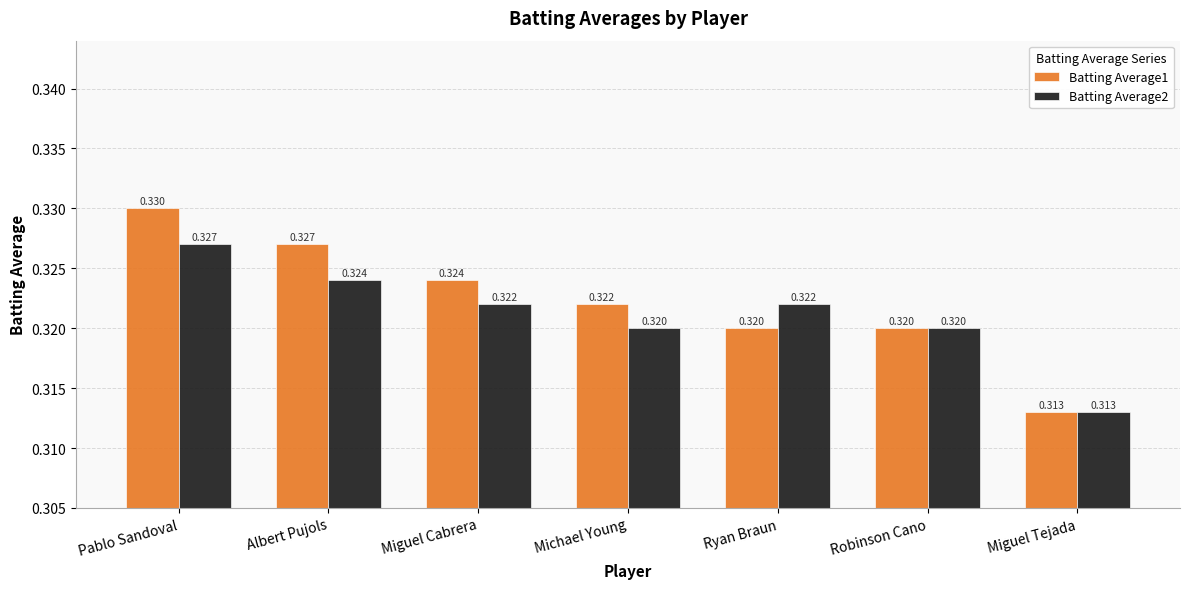

What is the sum of the Batting Average1 values at Miguel Cabrera and Michael Young?

0.6